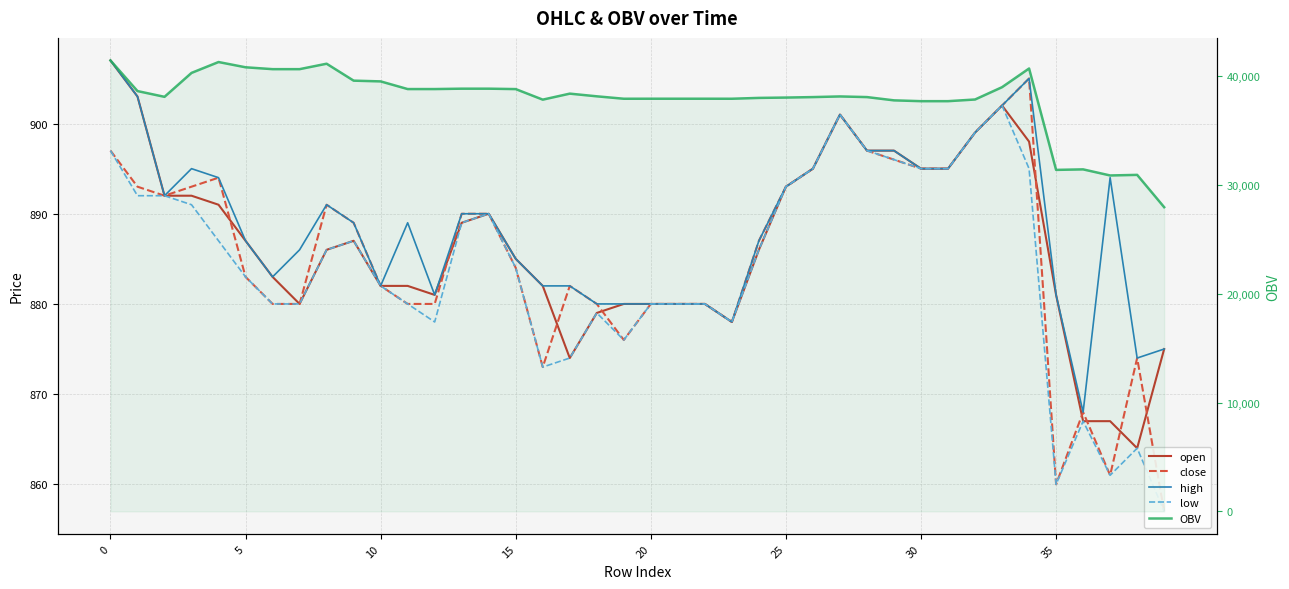

Count the number of data series in this chart.

5